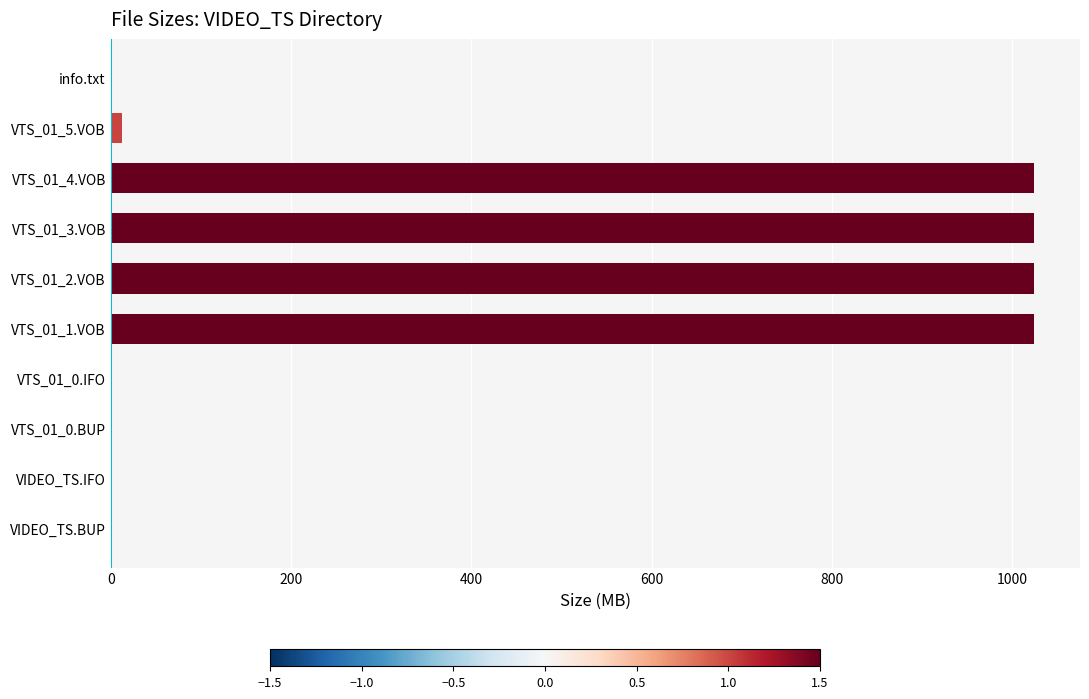

What is the greatest value displayed?

1024.0